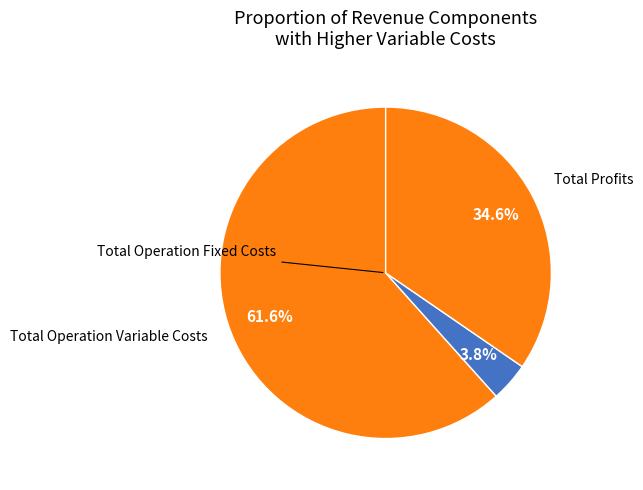

Which category has the biggest portion of the pie?

Total Operation Variable Costs